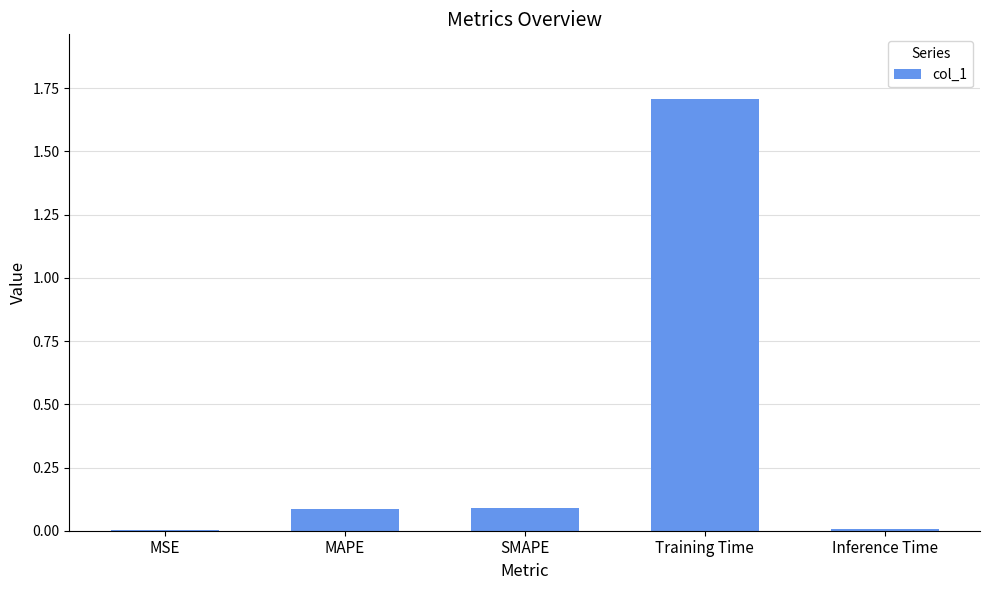

The value at MAPE is 0.0. True or false?

False